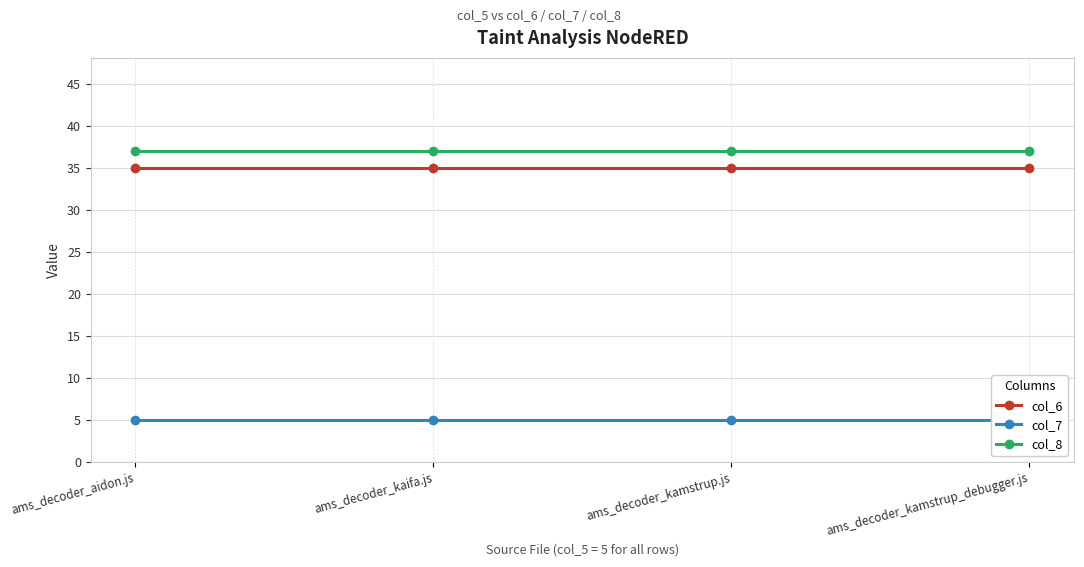

What is the minimum value for col_6?

35